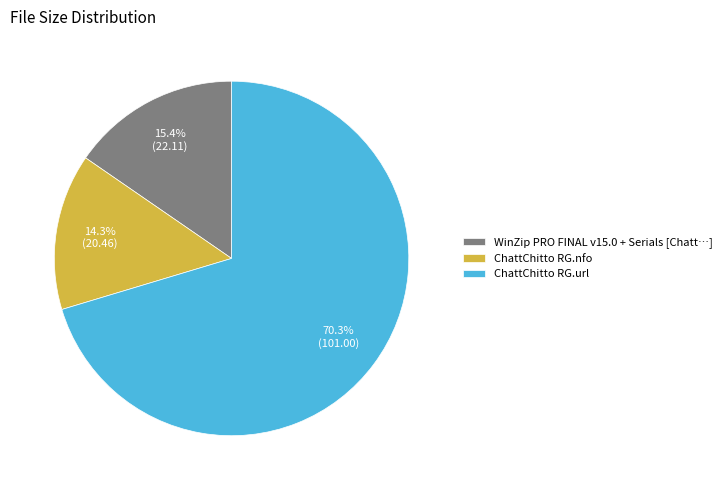

What is the majority slice?

ChattChitto RG.url